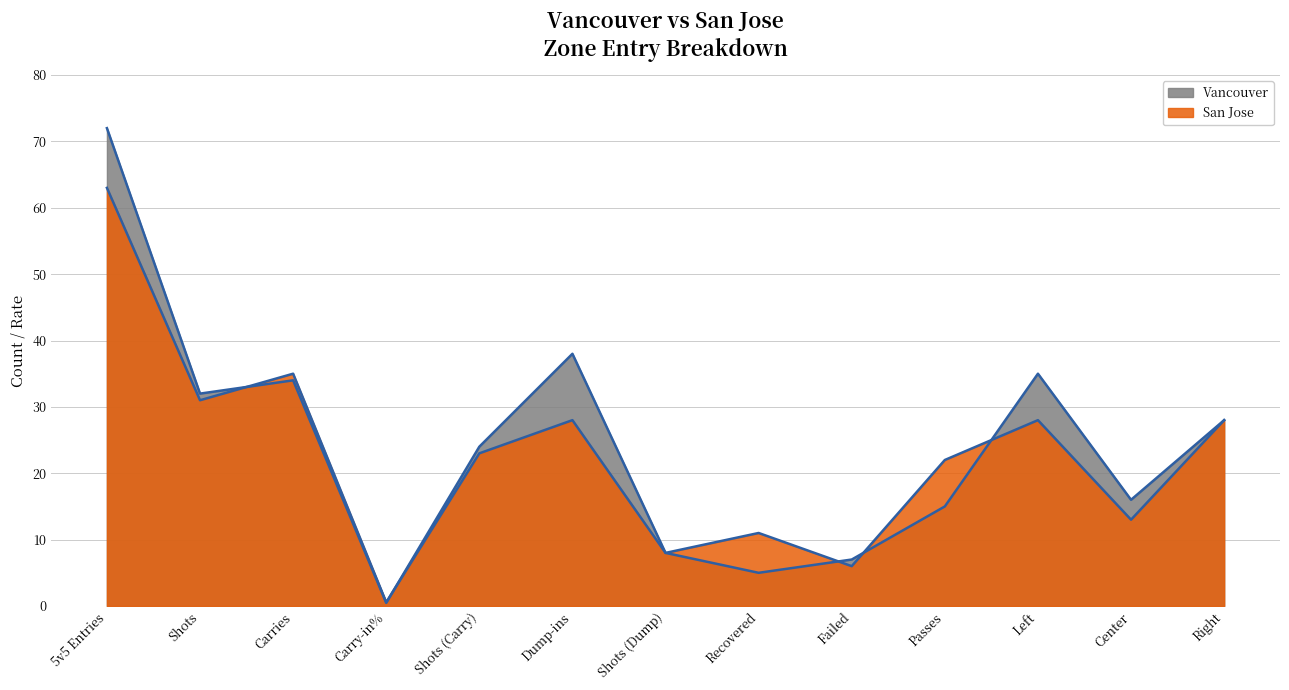

Which series ends up on top after the final intersection of Vancouver and San Jose?

Vancouver